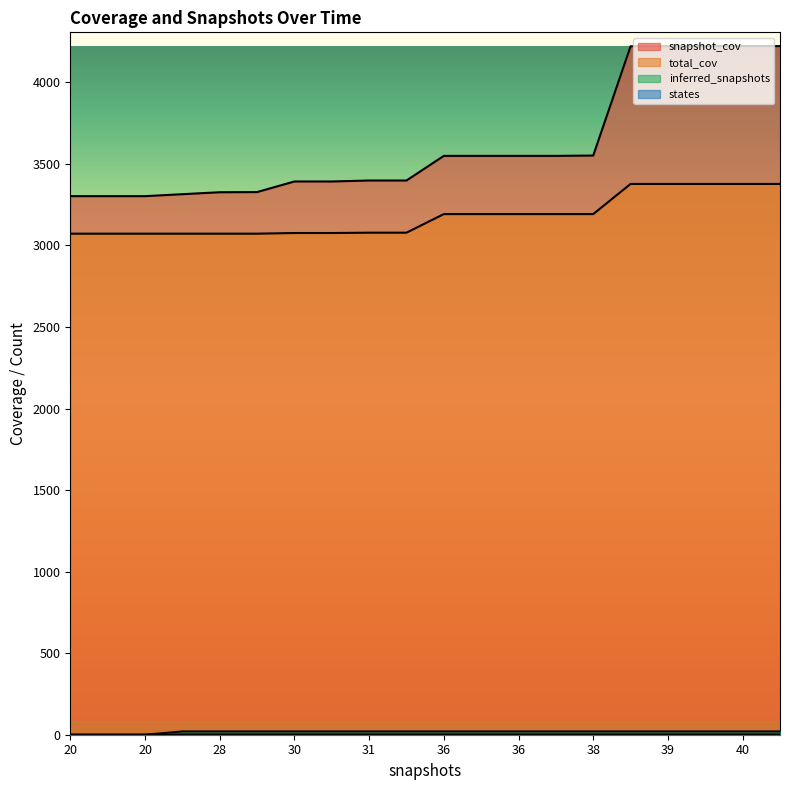

What is the approximate value of states at 30?

2